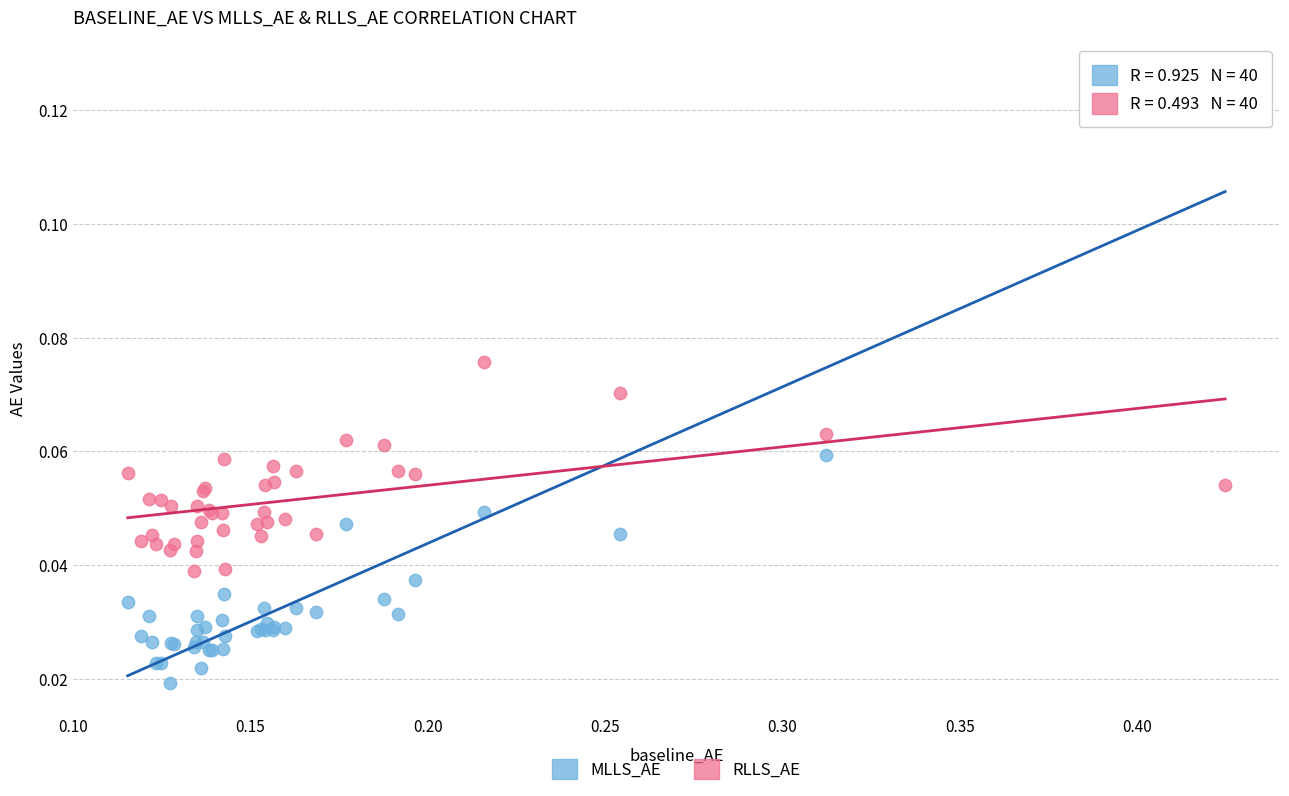

Which series reaches the maximum Y coordinate?

MLLS_AE